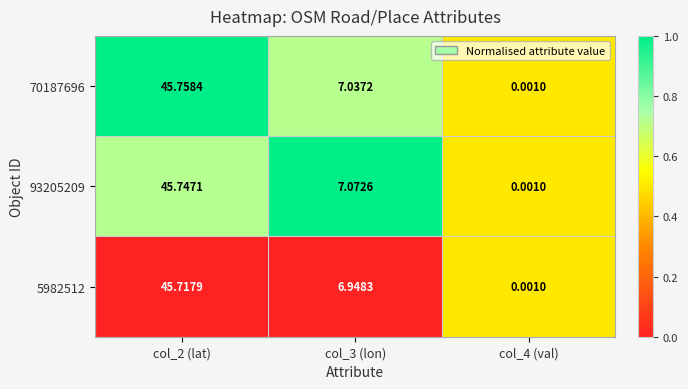

Rank the series at col_2 (lat) from lowest to highest value.

5982512, 93205209, 70187696